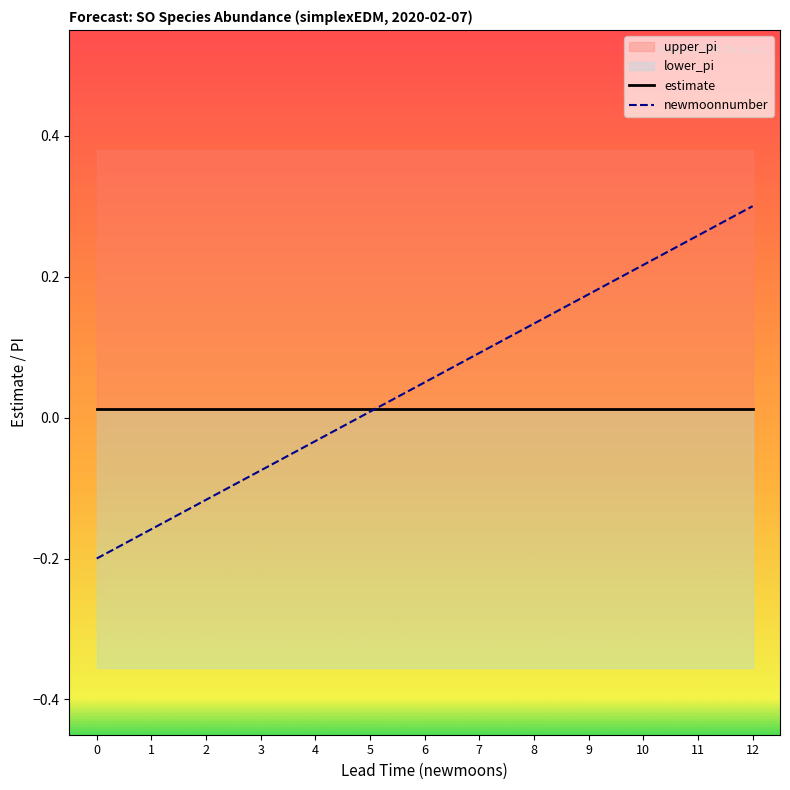

How many lines are shown in the chart?

2